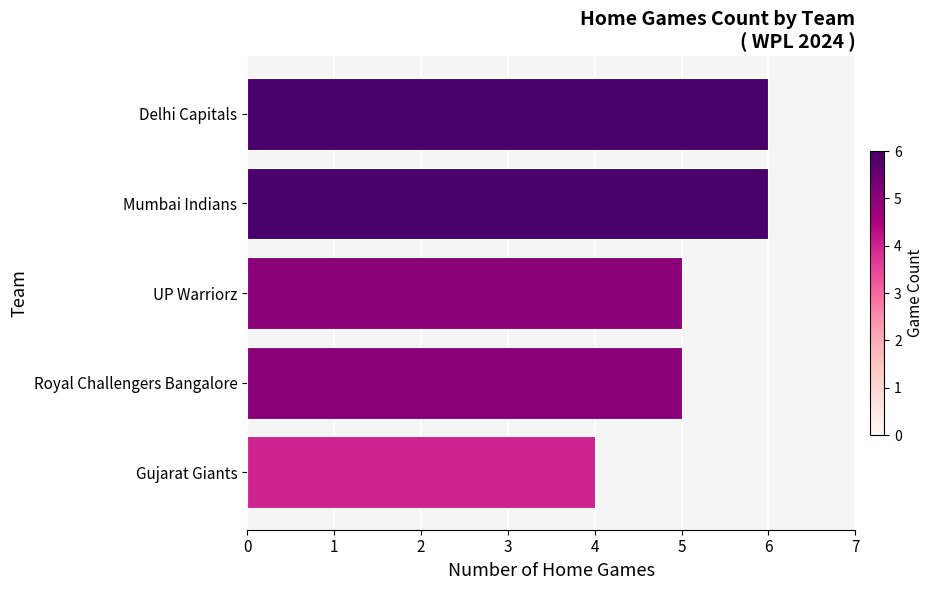

How many distinct data groups are displayed?

1